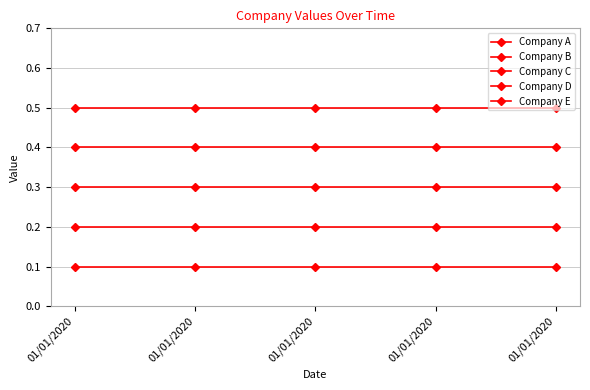

True or false: Company A and Company C intersect in this chart.

False